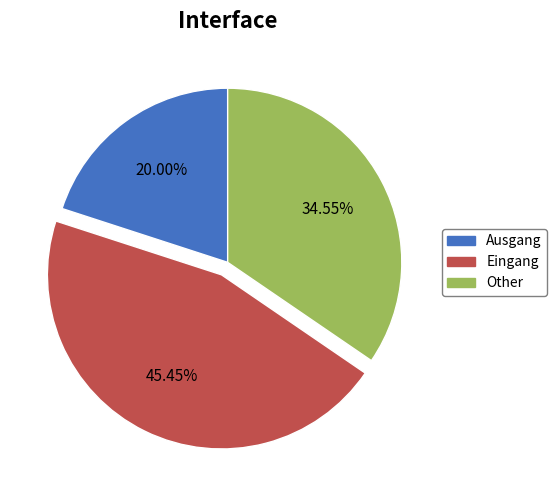

Does any single category account for the majority?

No